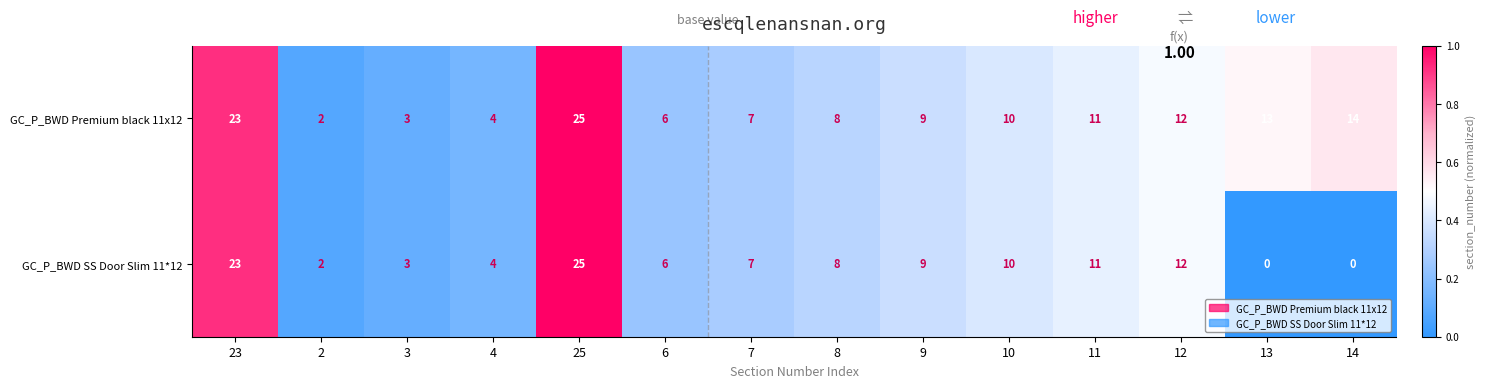

Reading left to right, what are all the values shown in this chart?

GC_P_BWD Premium black 11x12: 23=23	2=2	3=3	4=4	25=25	6=6	7=7	8=8	9=9	10=10	11=11	12=12	13=13	14=14
GC_P_BWD SS Door Slim 11*12: 23=23	2=2	3=3	4=4	25=25	6=6	7=7	8=8	9=9	10=10	11=11	12=12	13=0	14=0